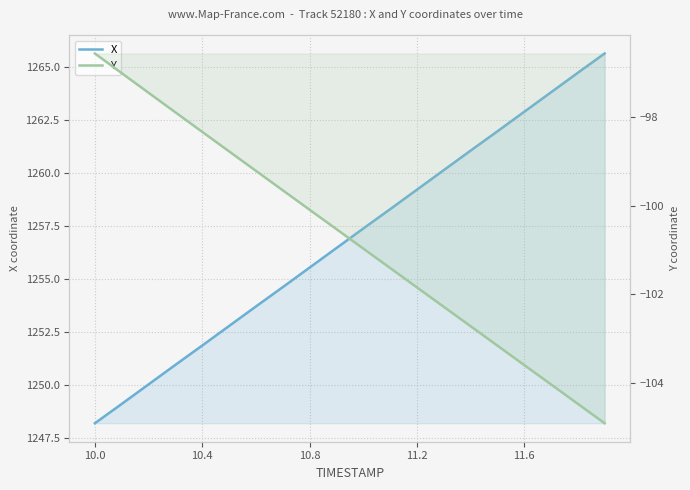

Is it true that Y equals -165.1 at 7?

False